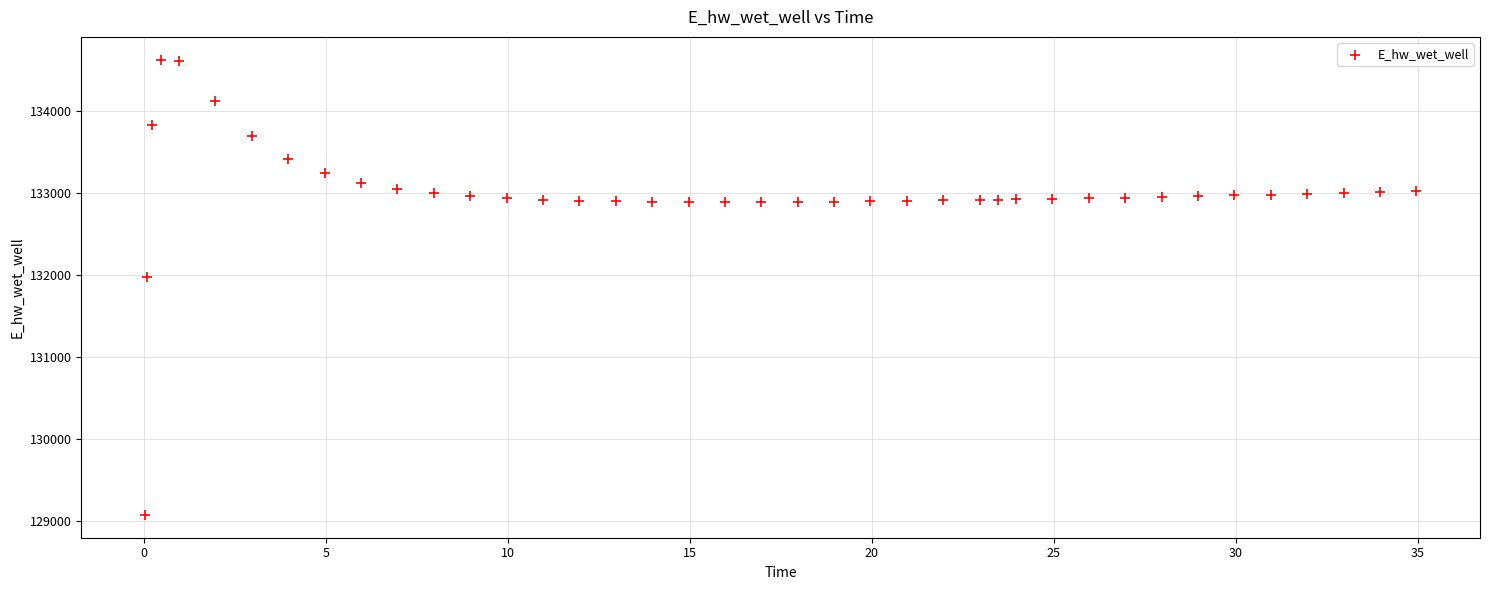

What Y value in the scatter plot is closest to 131849?

131970.0